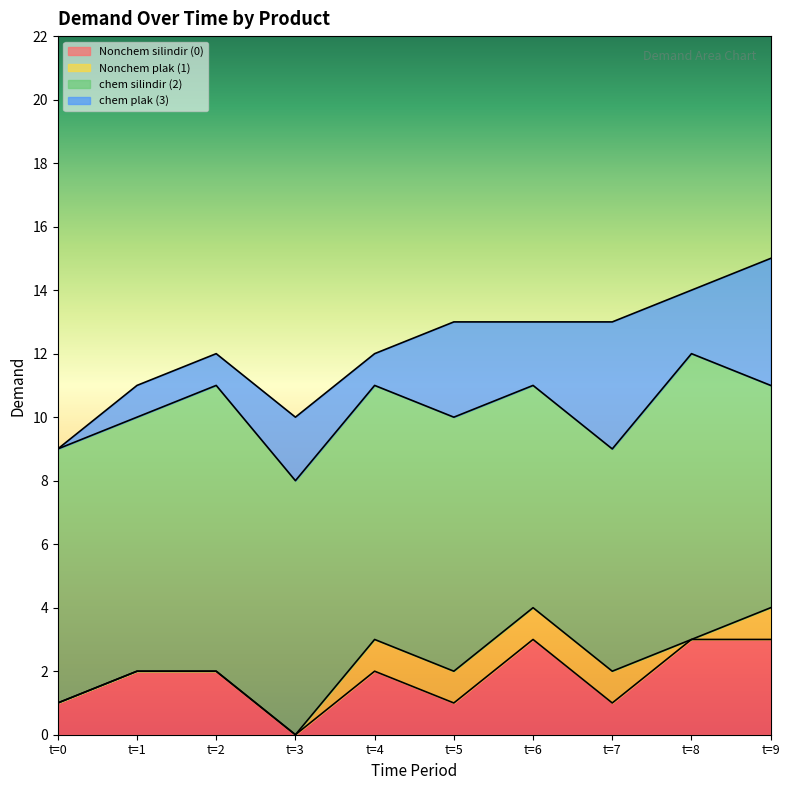

True or false: chem silindir (2) and chem plak (3) cross at least once.

False